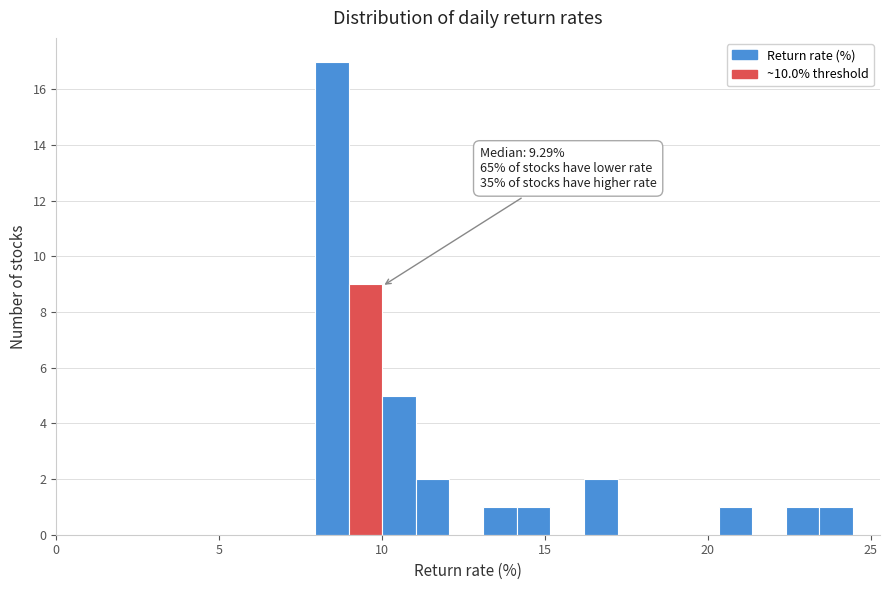

Around what value on the x-axis is the tallest bar? Give the approximate position of its centre, as read against the axis.

8.5